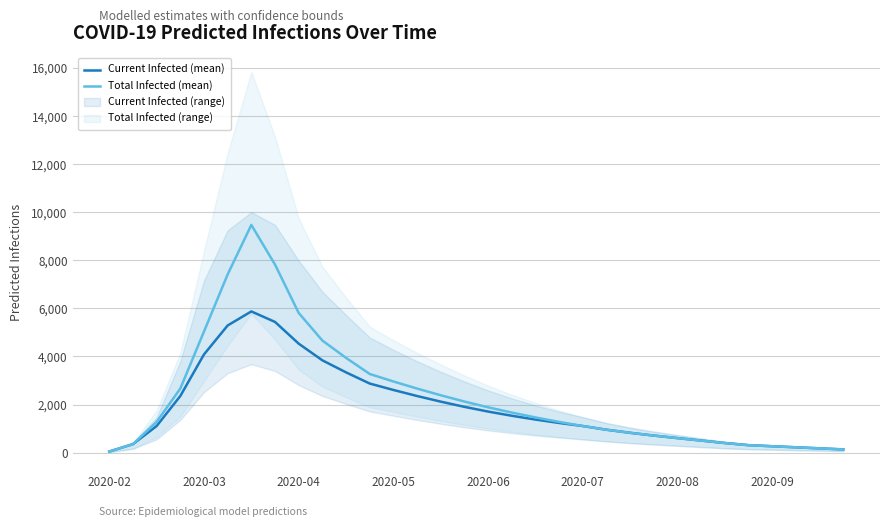

Which series has the widest spread of values?

predicted_total_infected_mean